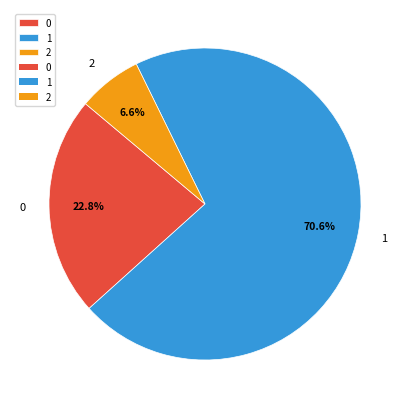

Approximately how many times larger is the value at 1 compared to 2?

10.7